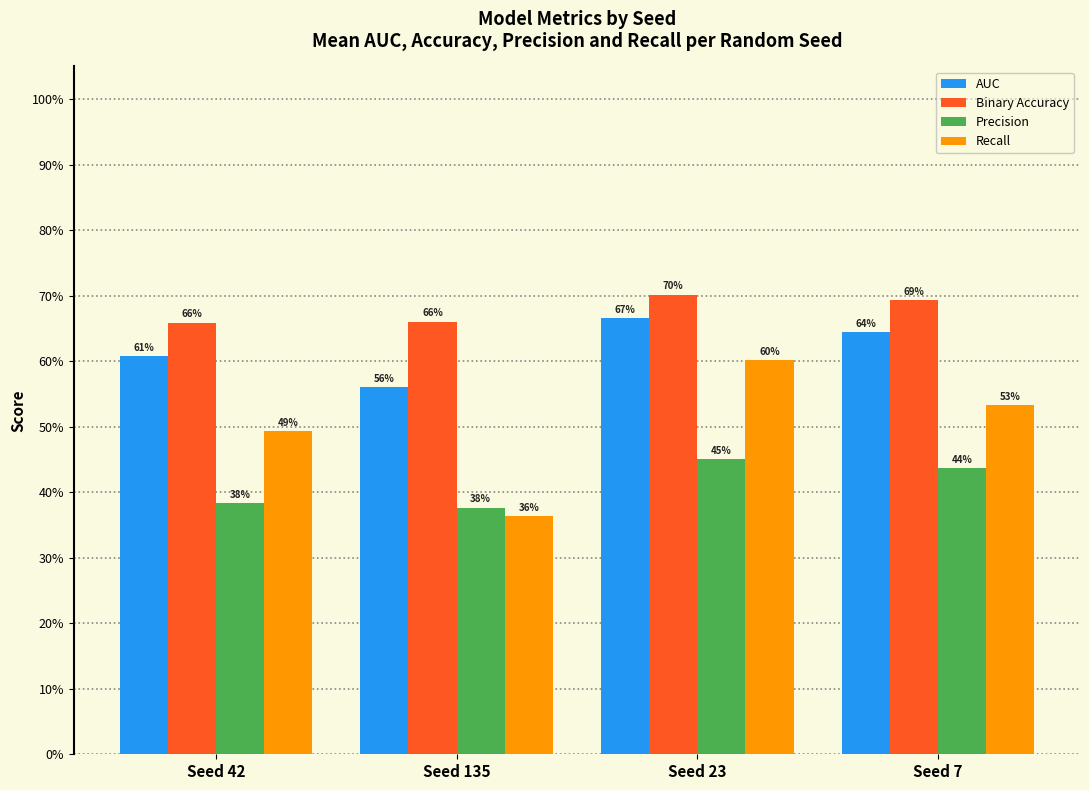

What are all the series names shown in the legend?

AUC, Binary Accuracy, Precision, Recall